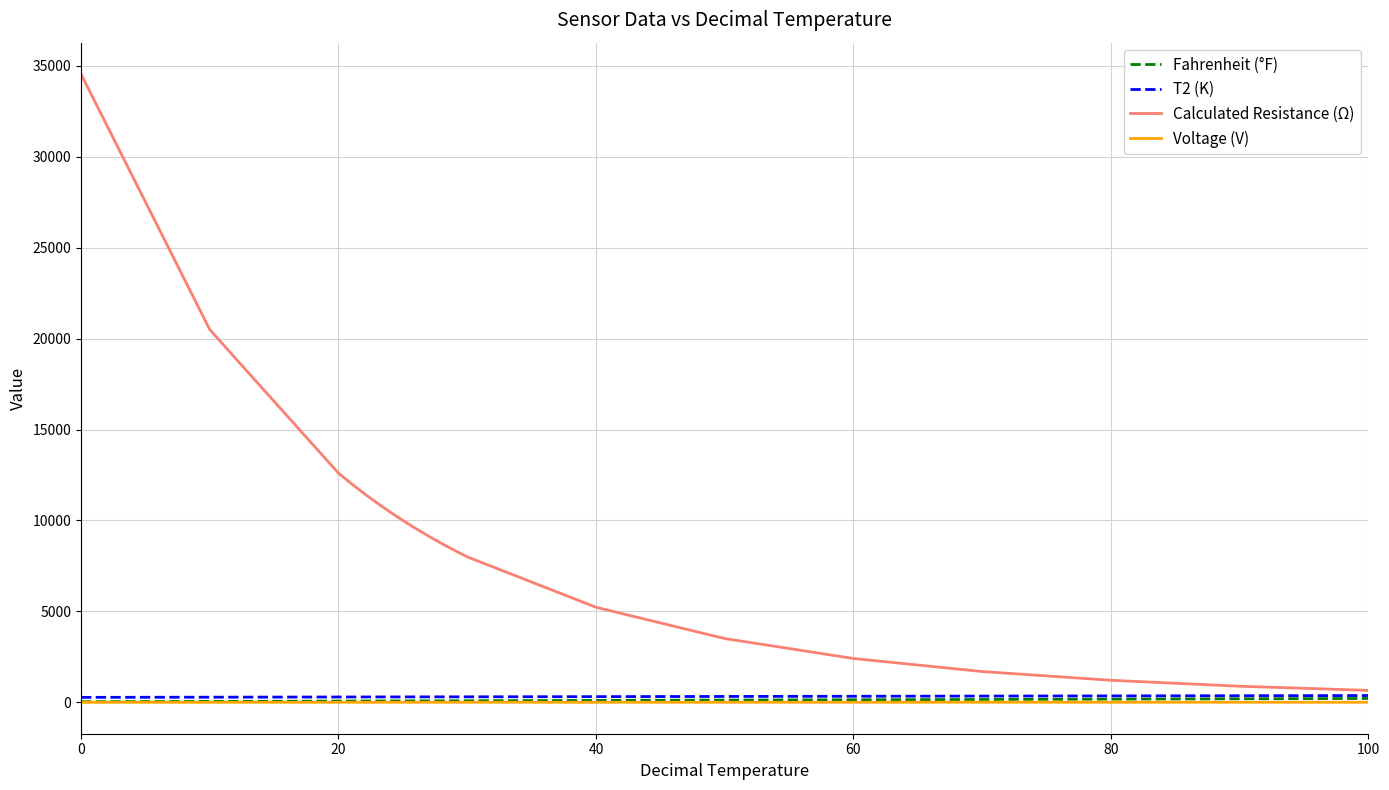

Which series has the largest range (max minus min)?

Calculated Resistance (Ω)